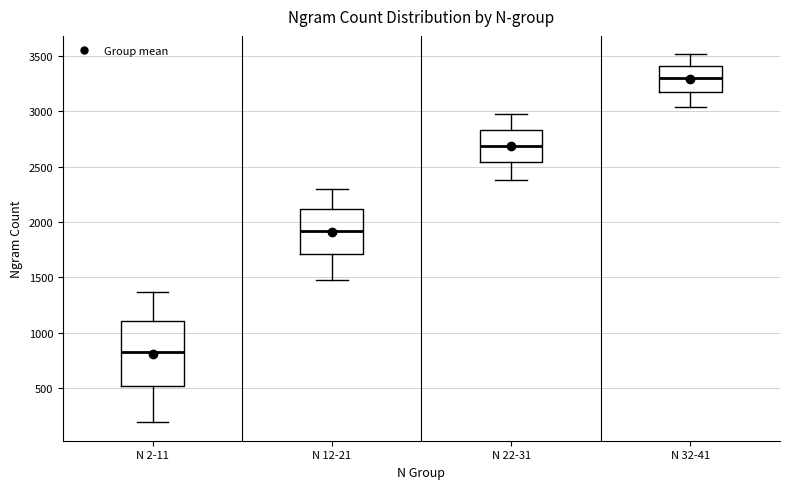

Reading left to right, read every box against the y-axis: the position of its median line, the range the box covers, and the ends of its whiskers. The values are not printed on the chart, so give them approximately, as read against the axis.

N 2-11: median 850, box 500 to 1100, whiskers 200 to 1350
N 12-21: median 1900, box 1700 to 2100, whiskers 1500 to 2300
N 22-31: median 2700, box 2550 to 2850, whiskers 2400 to 3000
N 32-41: median 3300, box 3200 to 3400, whiskers 3050 to 3500